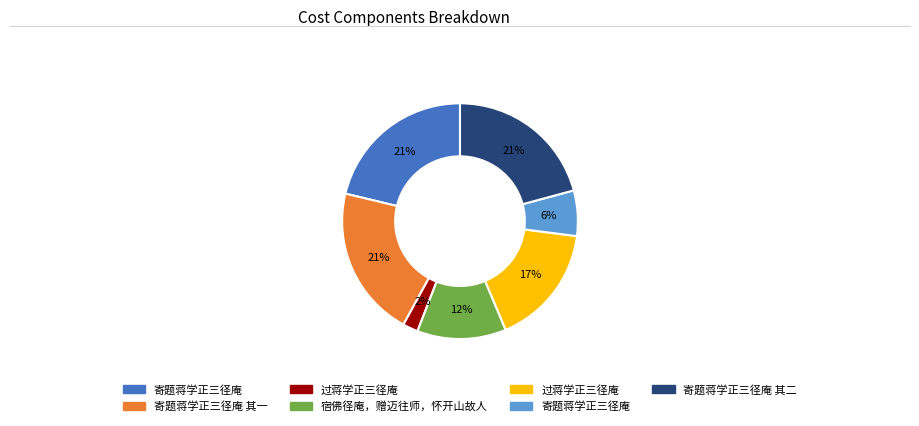

Does any single category account for the majority?

No